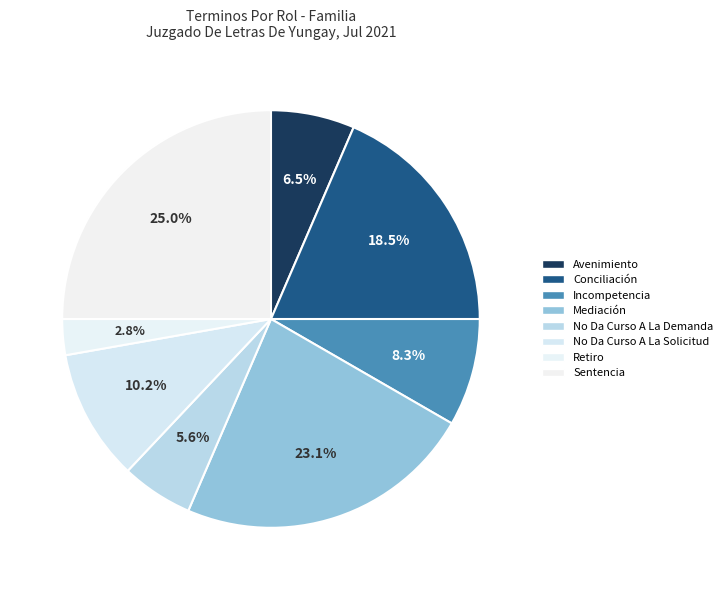

How many slices are in this pie chart?

8